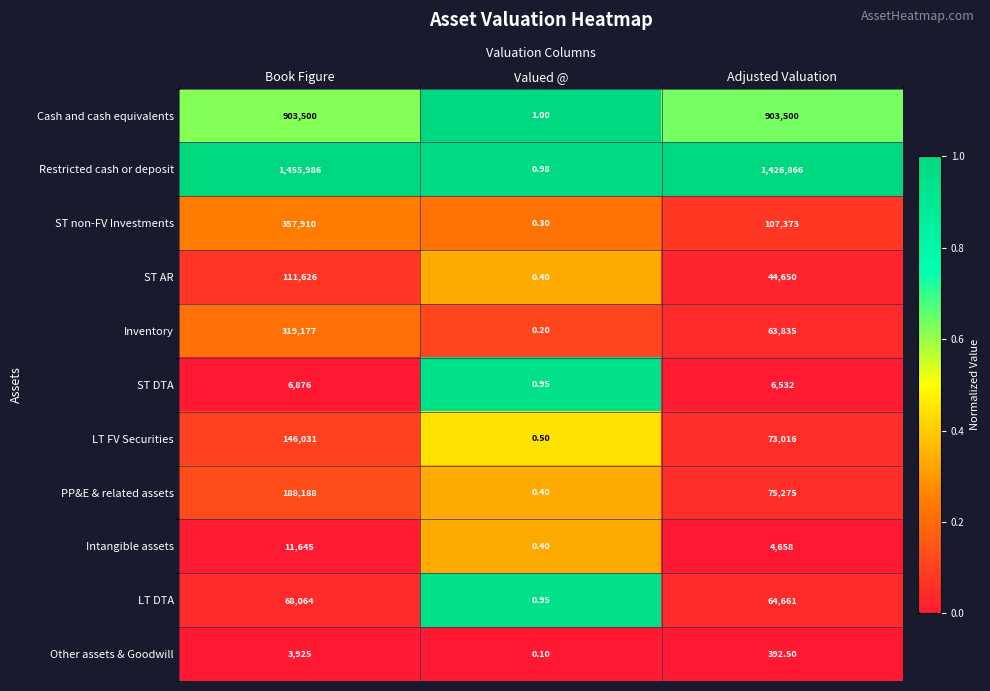

Count the number of data series in this chart.

11